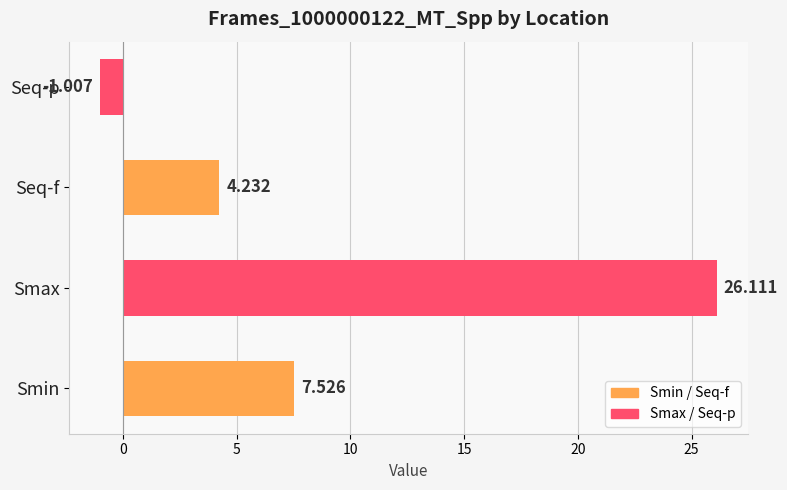

Between Seq-f and Smin, which is larger?

Smin